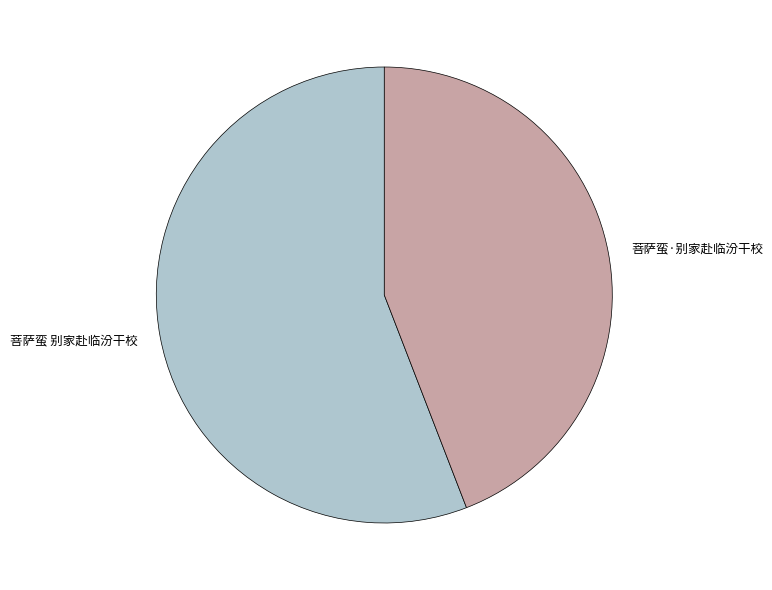

Does 菩萨蛮·别家赴临汾干校 represent more than half of the total?

No